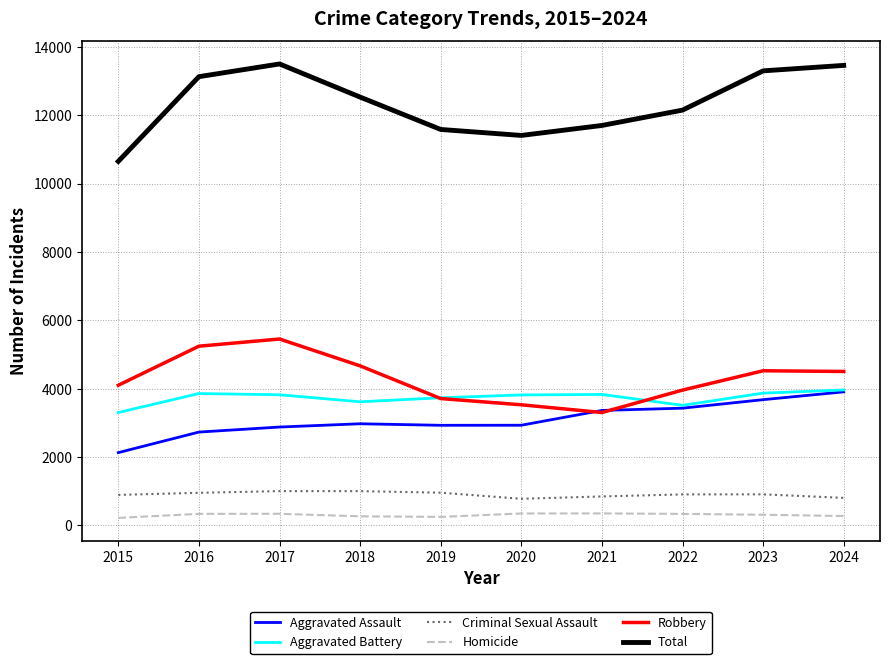

Count the number of categories in the chart.

10